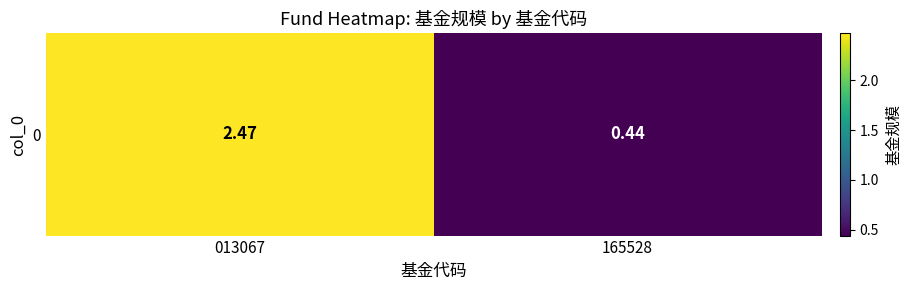

Which label corresponds to the smallest value in the chart?

165528